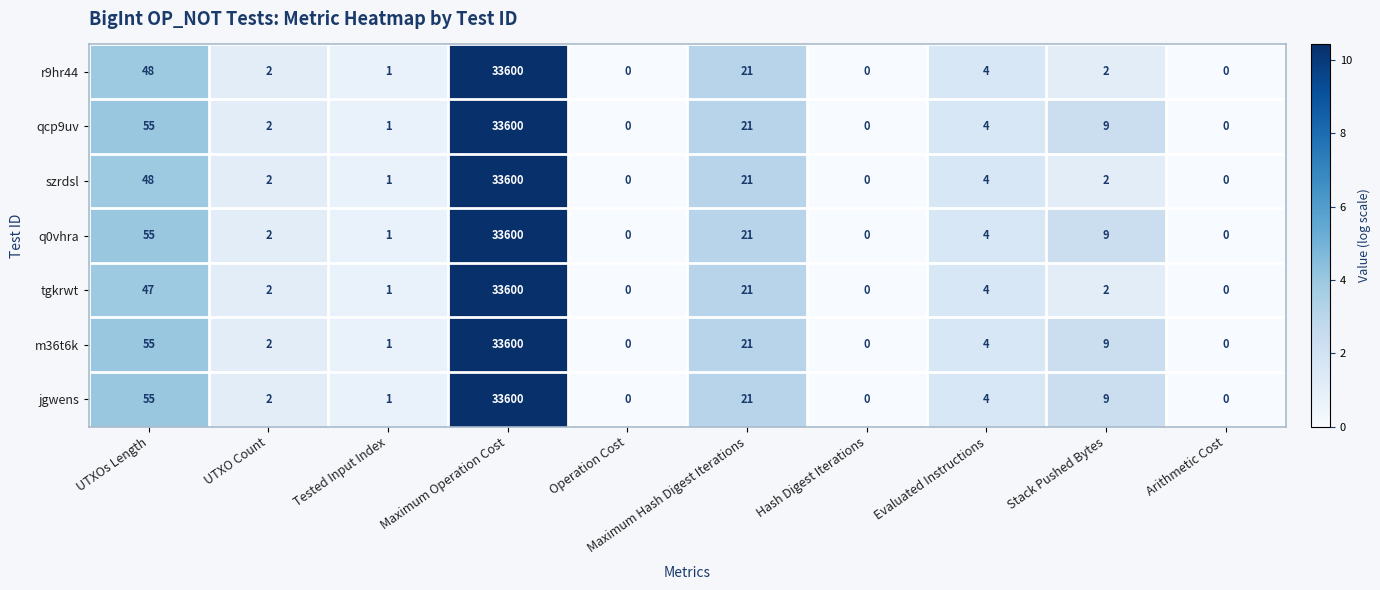

How many categories are shown in the chart?

10